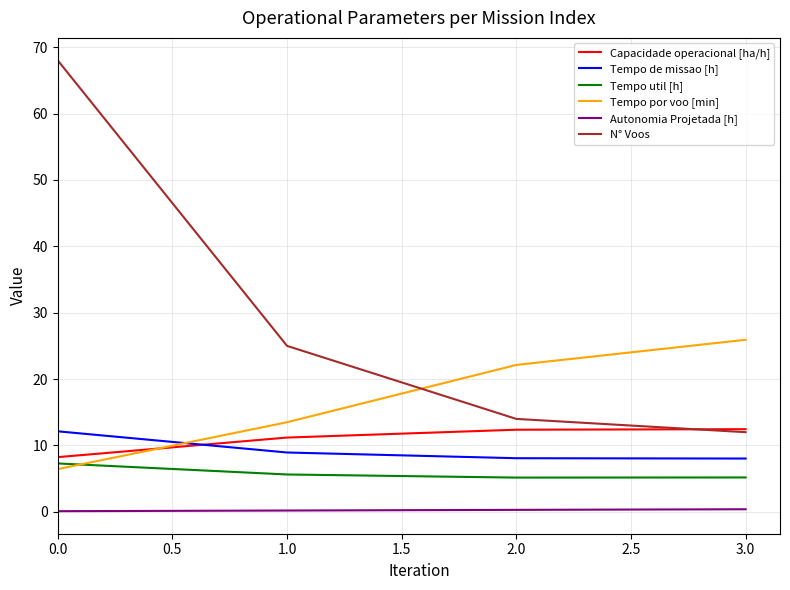

List the labels in order of Tempo por voo [min] value, smallest first.

0.0, 1.0, 2.0, 3.0